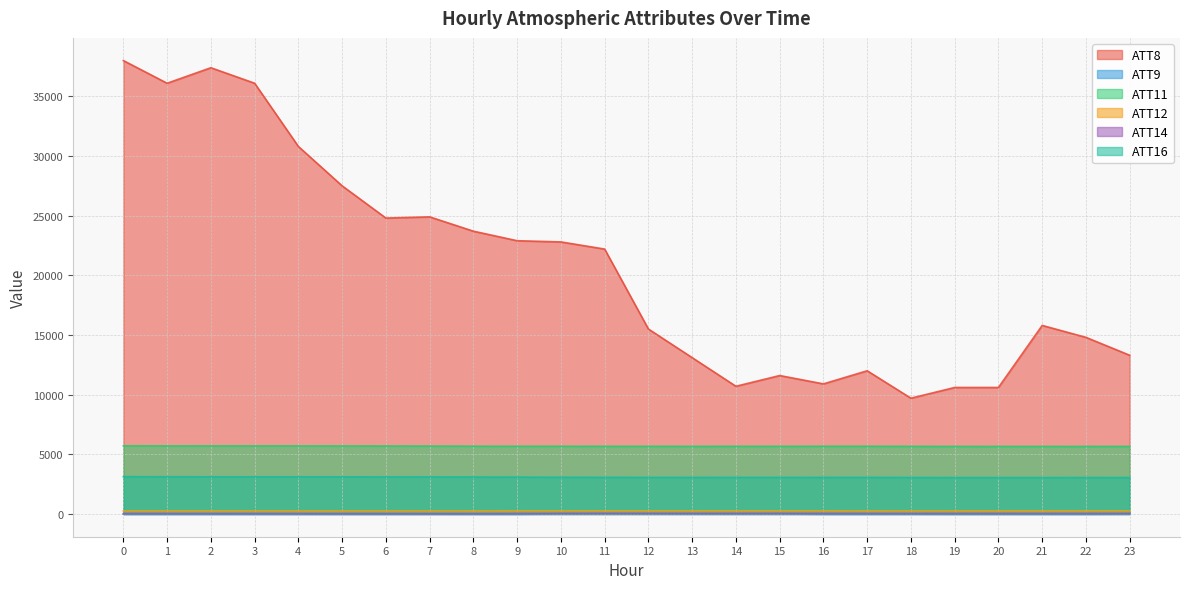

Does the chart have visible grid lines?

Yes